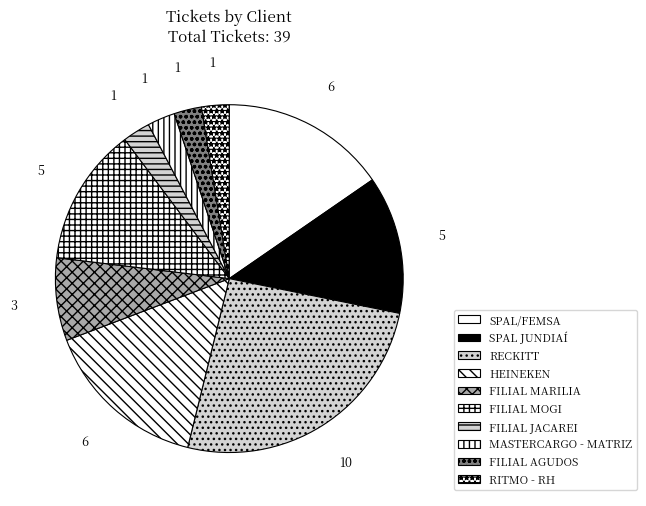

To the nearest percent, what is the difference between the RECKITT and HEINEKEN slice percentages?

10%